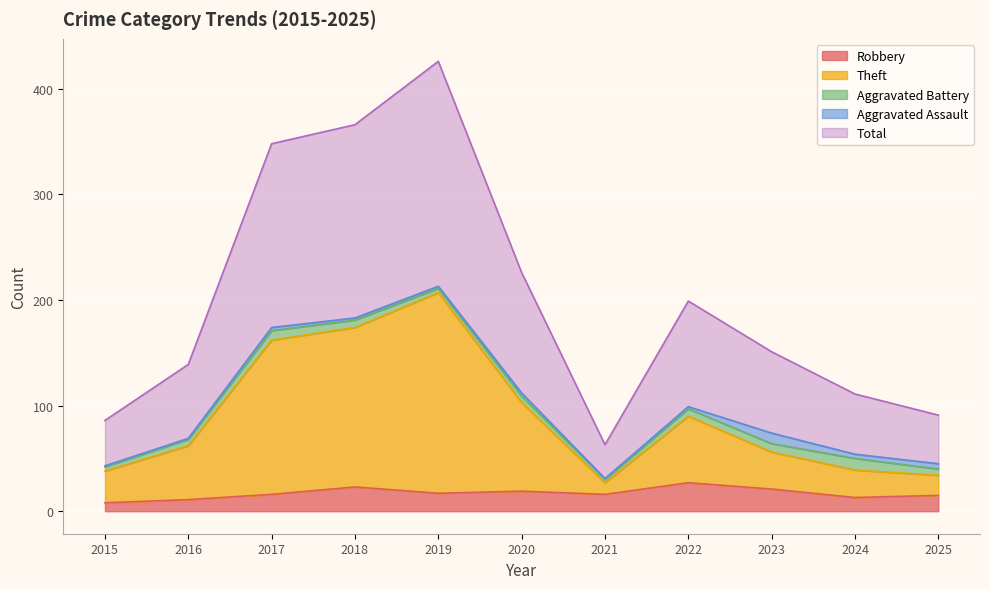

What is the difference between the second highest and minimum values in the Theft series?

147